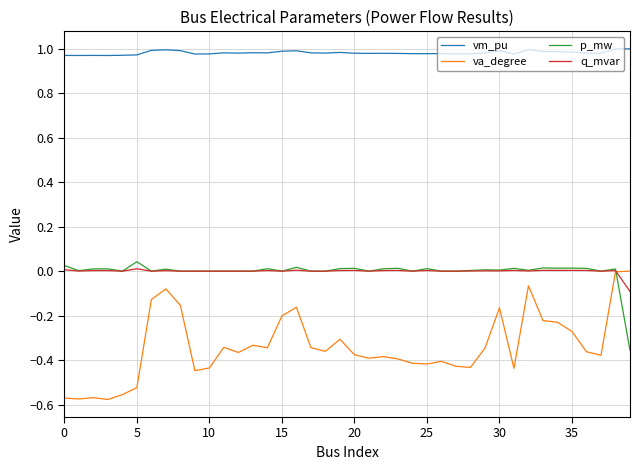

True or false: q_mvar and vm_pu intersect in this chart.

False